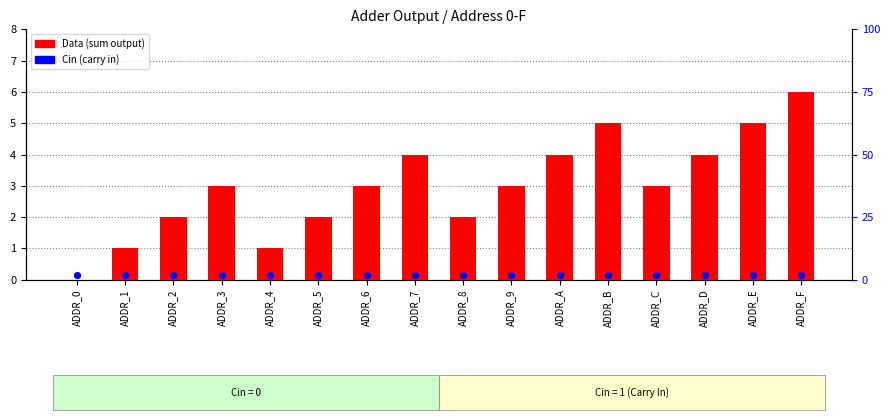

Which series contains the lowest Y value?

Data